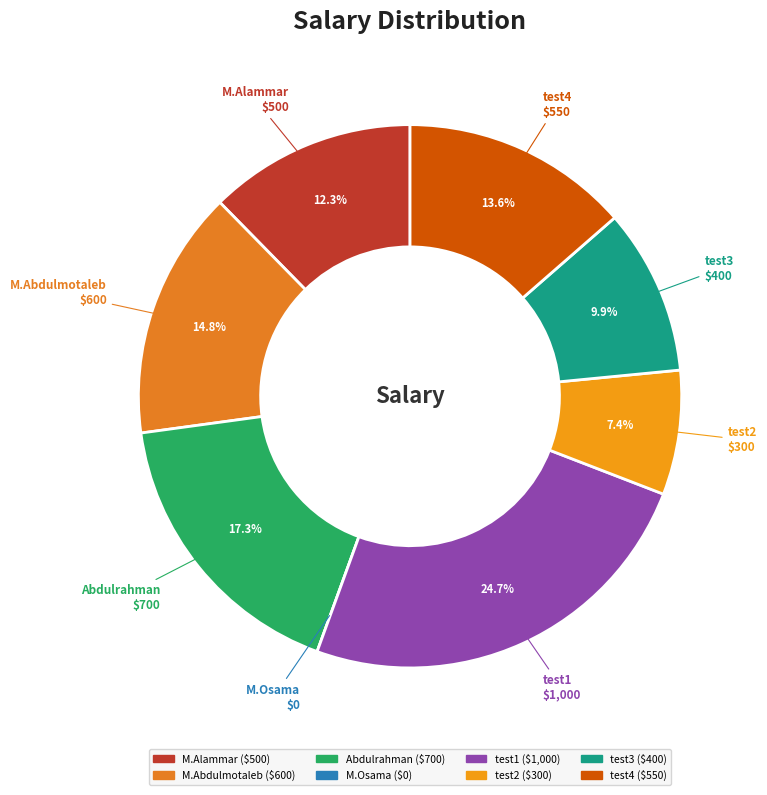

What is the largest slice in the pie chart?

test1